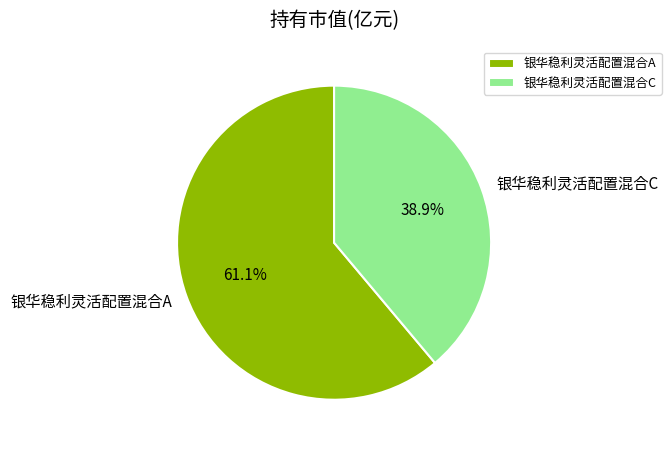

How many slices are in this pie chart?

2